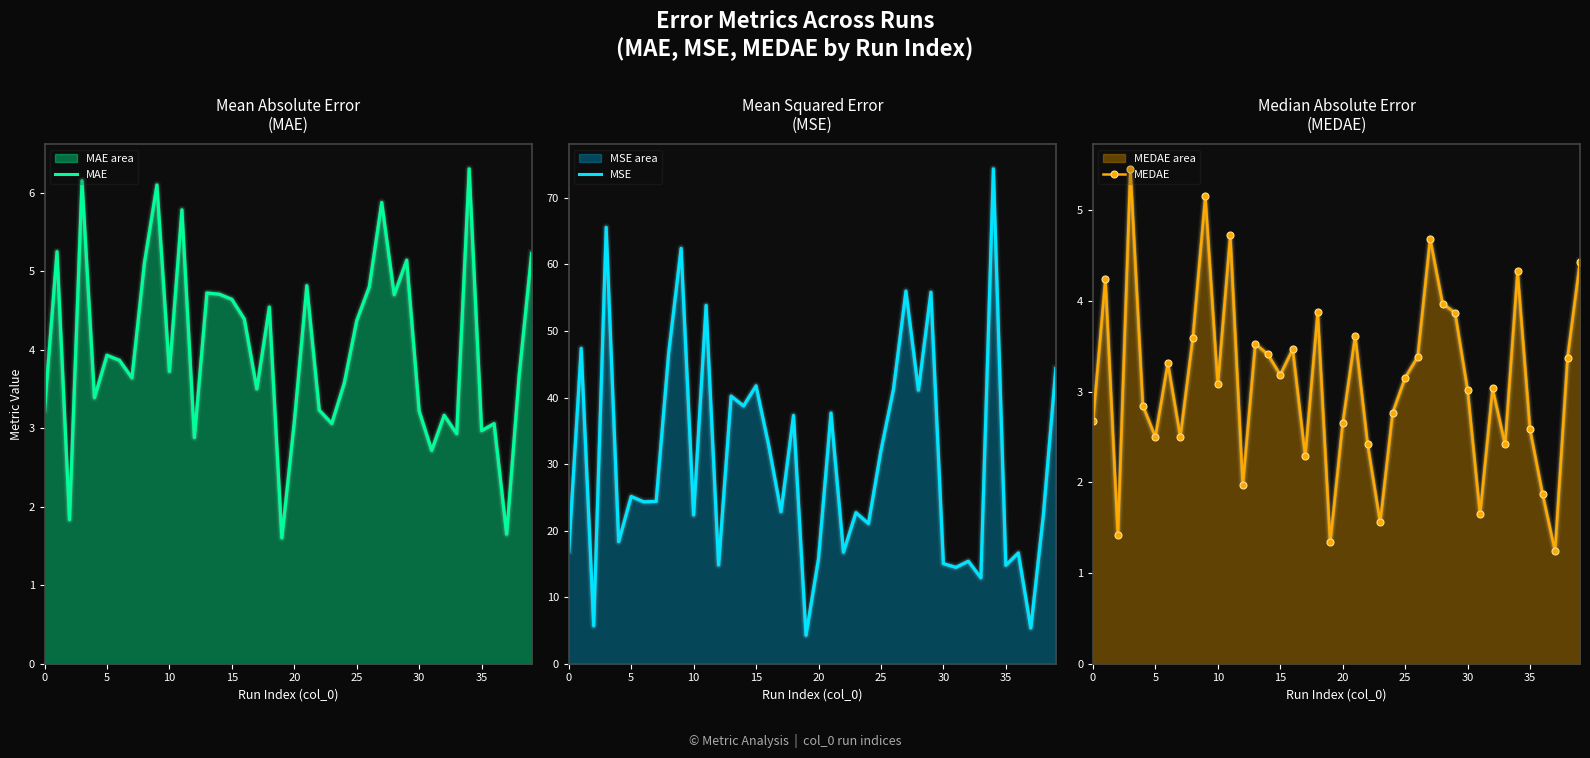

What are all the series names shown in the legend?

MAE, MSE, MEDAE